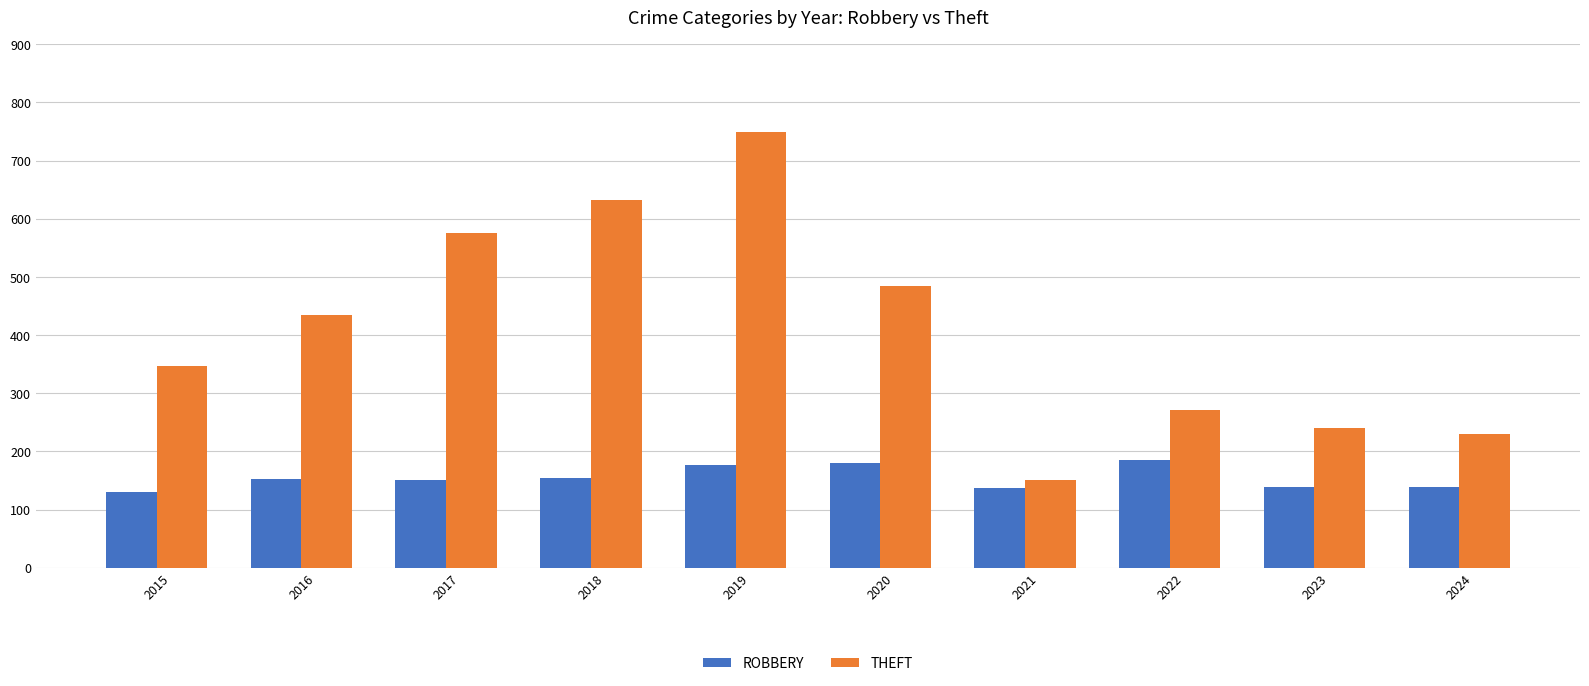

At which label is THEFT closest to 450?

2016